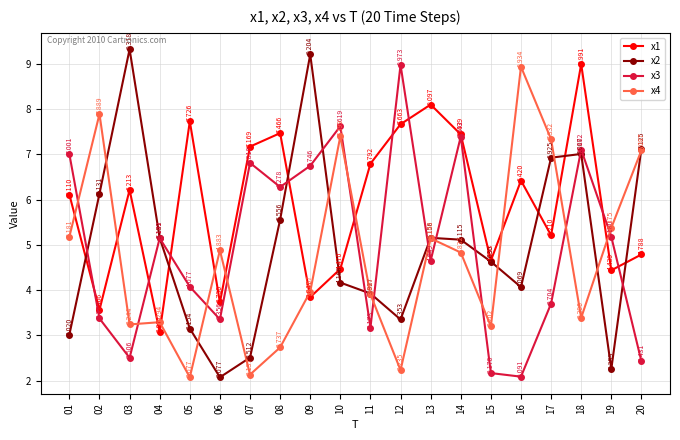

What is the spread (max minus min) of values at 15?

2.5